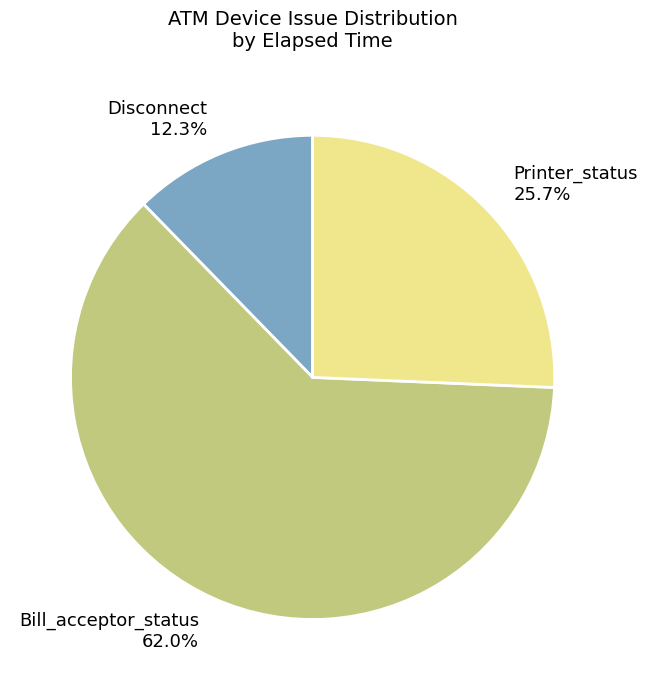

Which category has the smallest portion of the pie?

Disconnect 12.3%